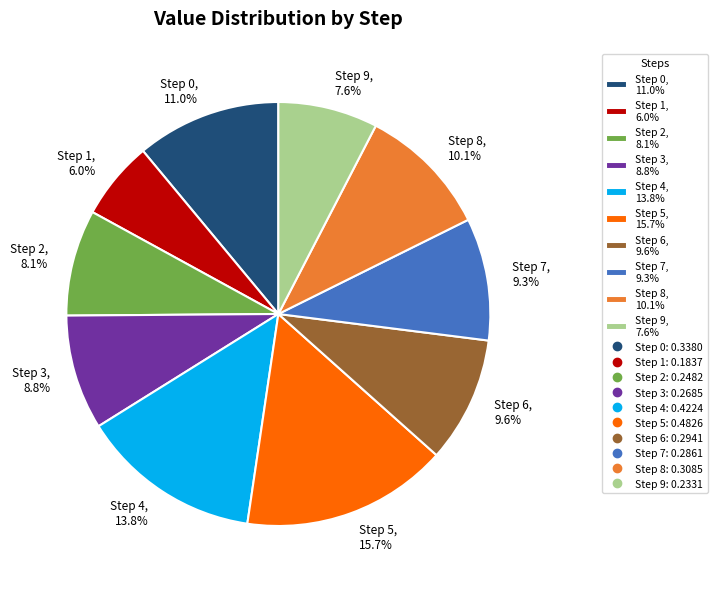

How many segments does this pie chart have?

10